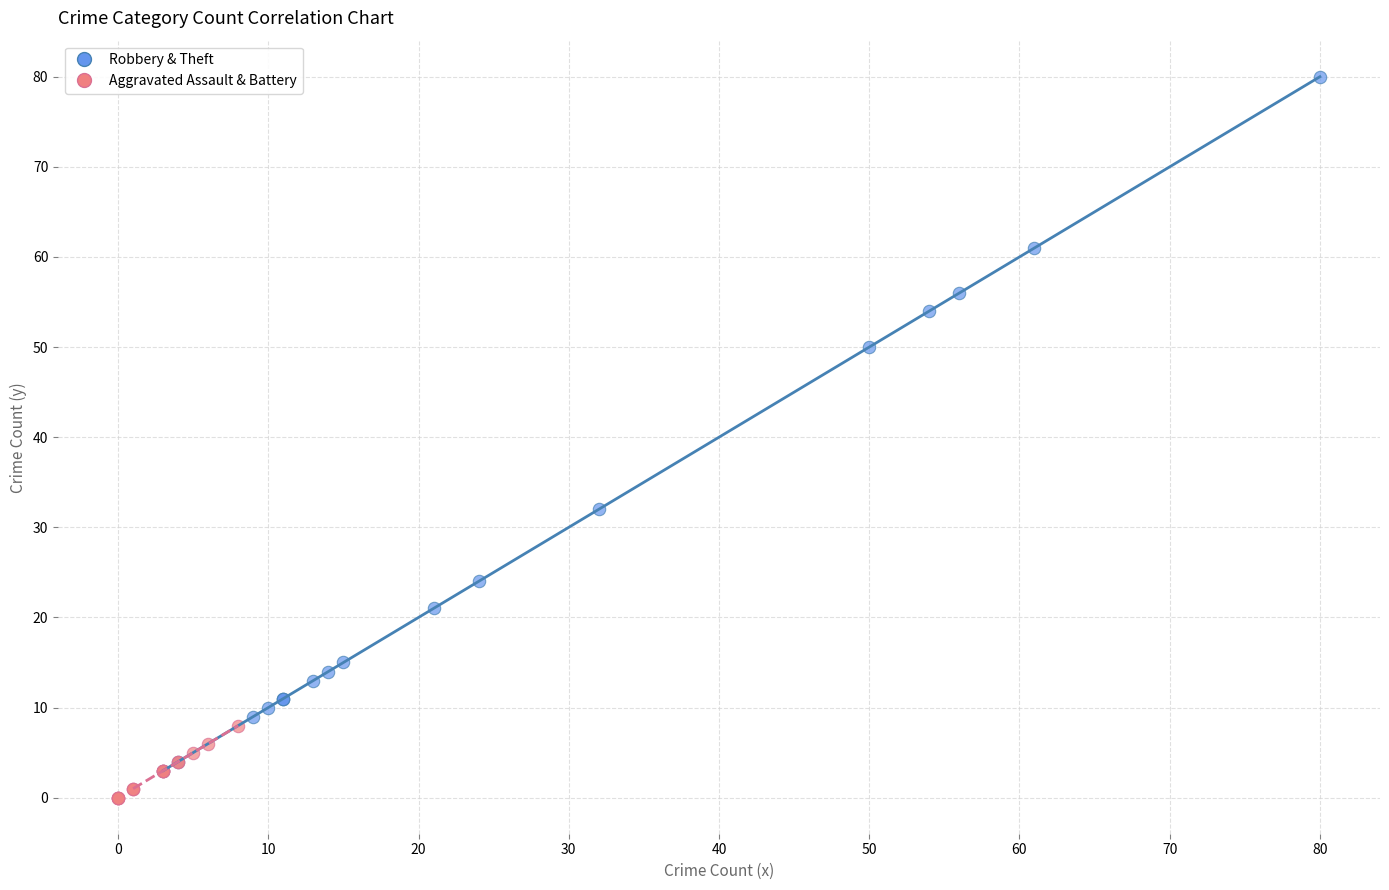

Which series has the largest Y range (max minus min)?

Robbery & Theft